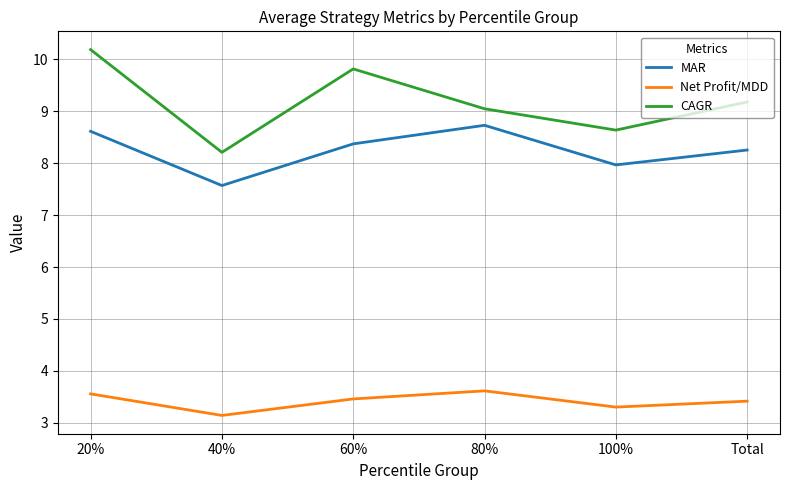

The CAGR series shows 12.4 at 100%. True or false?

False